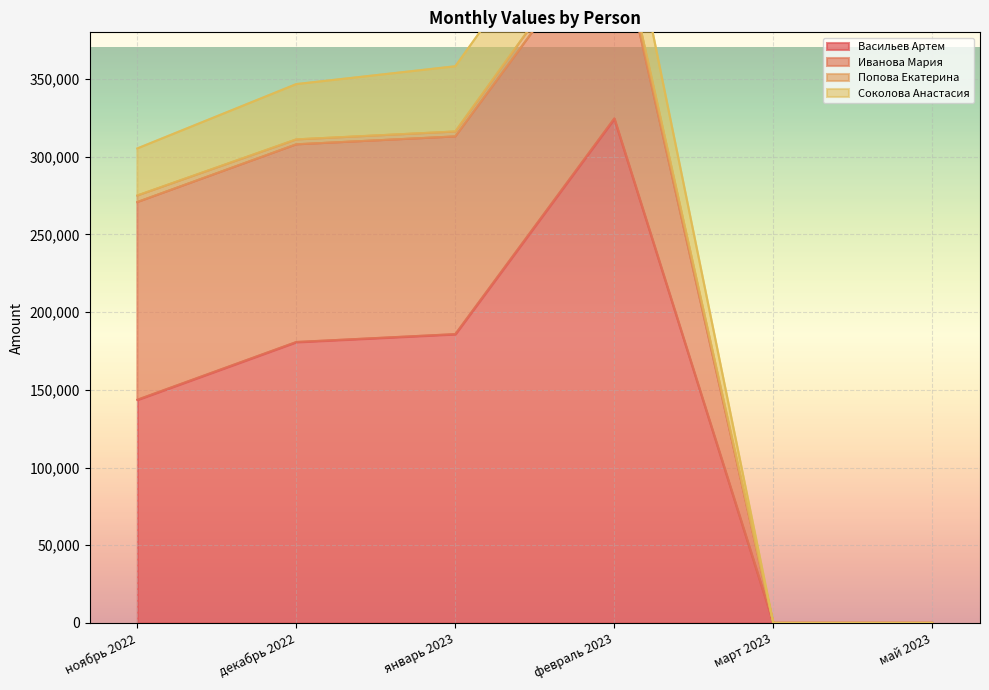

What is the difference between the Васильев Артем values at январь 2023 and декабрь 2022?

5075